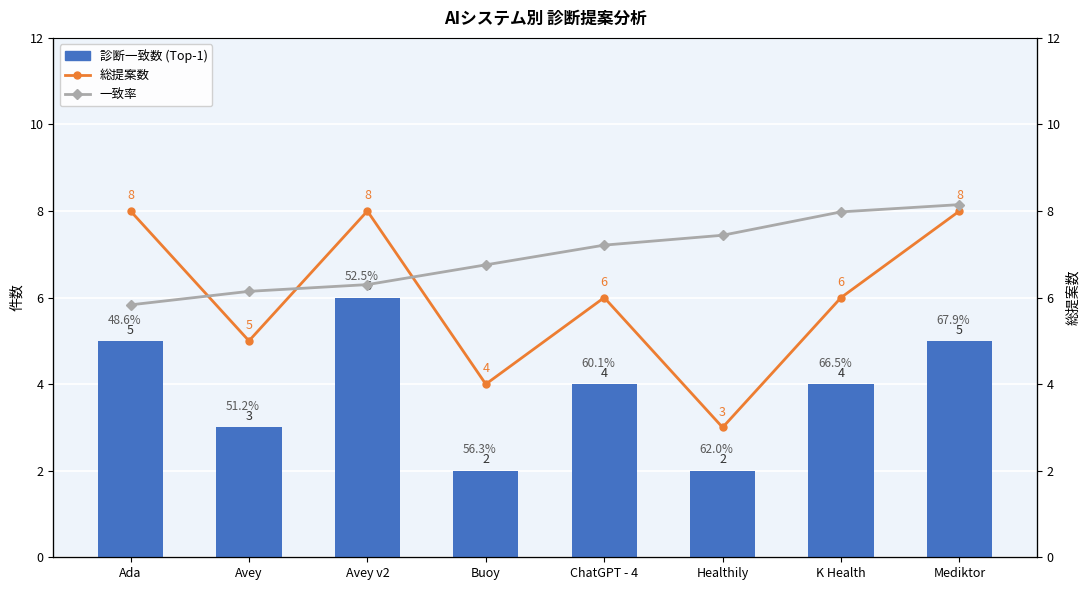

Between Avey v2 and ChatGPT - 4, which is larger?

Avey v2